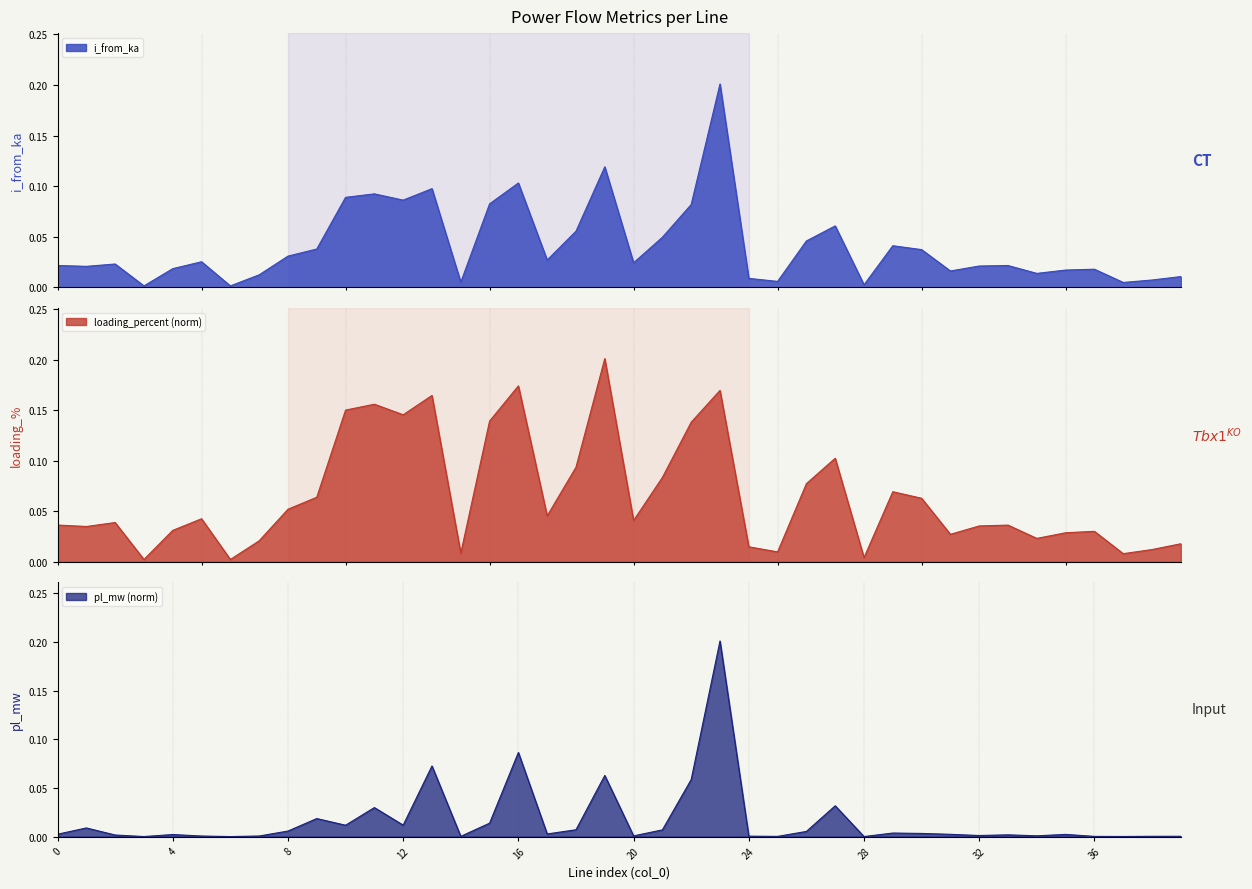

What is the difference between the second highest and second lowest values in the loading_percent series?

0.2